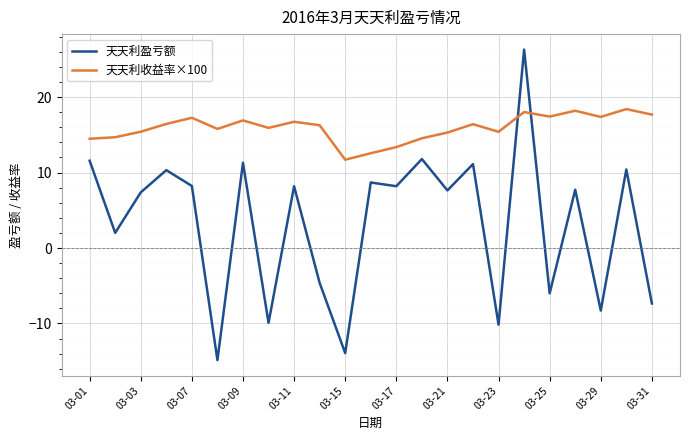

Which series has the largest total across all categories?

天天利收益率×100